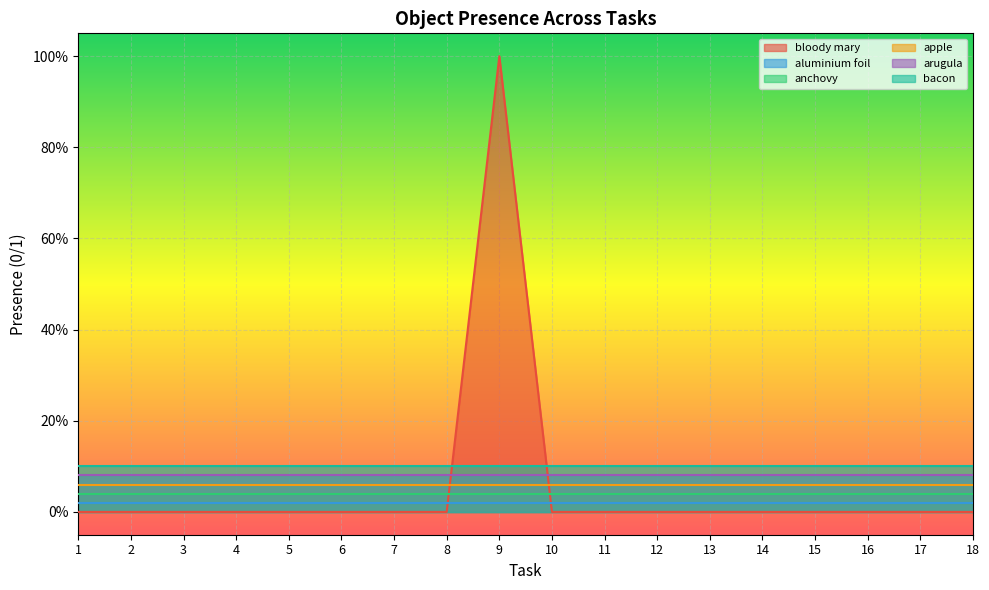

Is the value of aluminium foil at 16 greater than the value of bacon at 1?

No